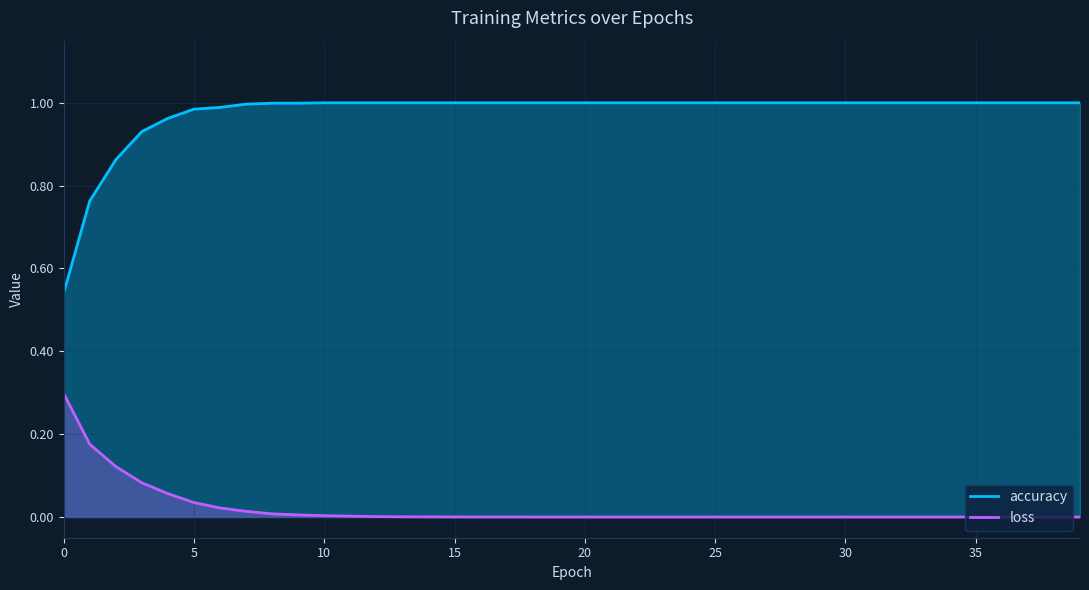

Rank the series by their average value, from highest to lowest.

accuracy, loss